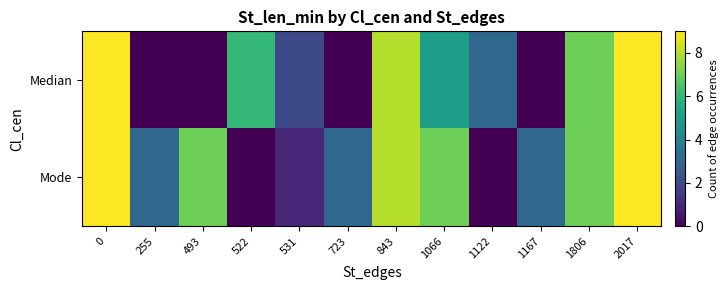

At how many categories does at least one series exceed 4?

7